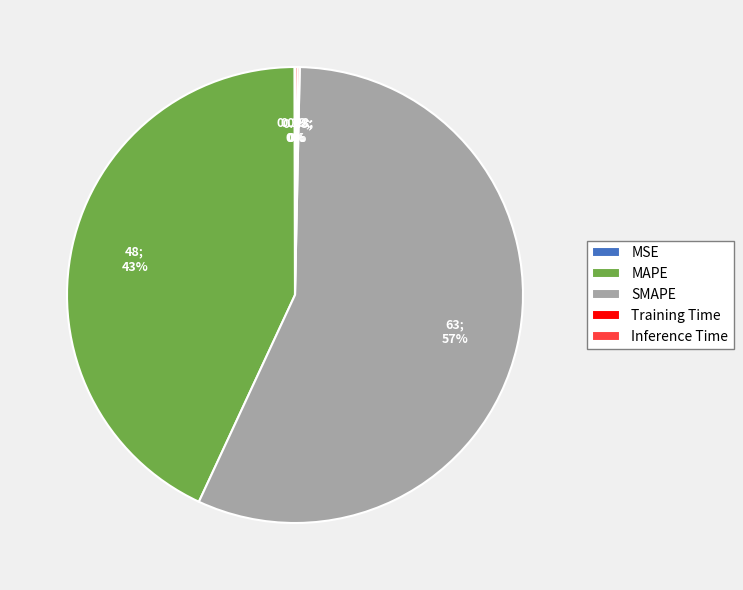

Is it true that SMAPE is 65% of the pie?

False